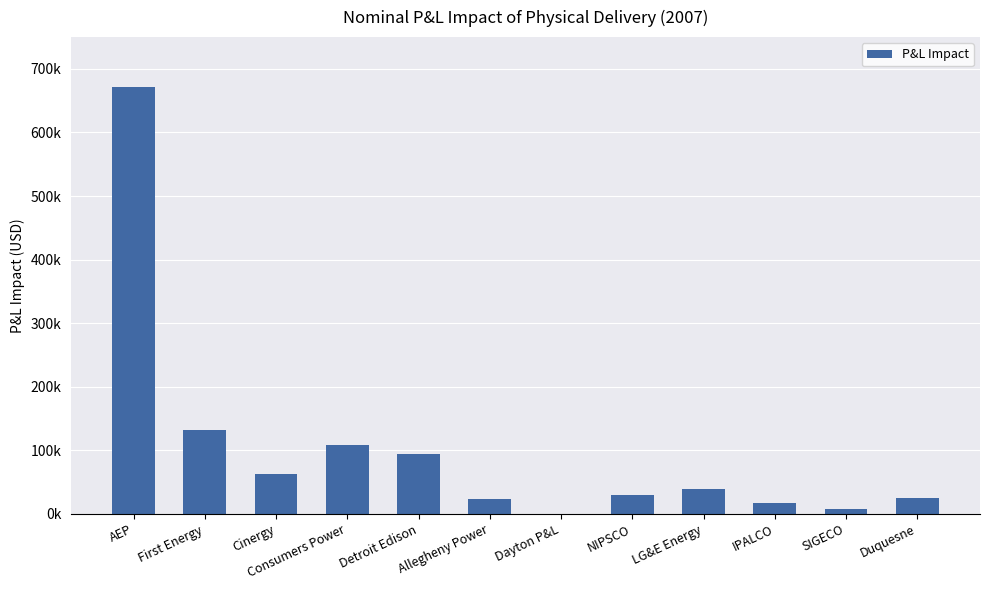

What is the difference between the values at Cinergy and SIGECO?

55027.7